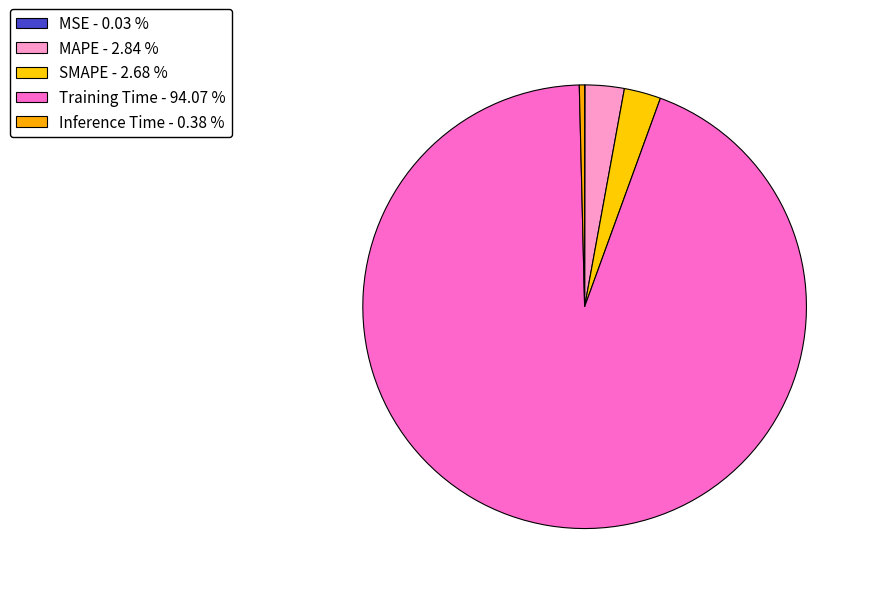

True or false: SMAPE accounts for 3% of the total.

True